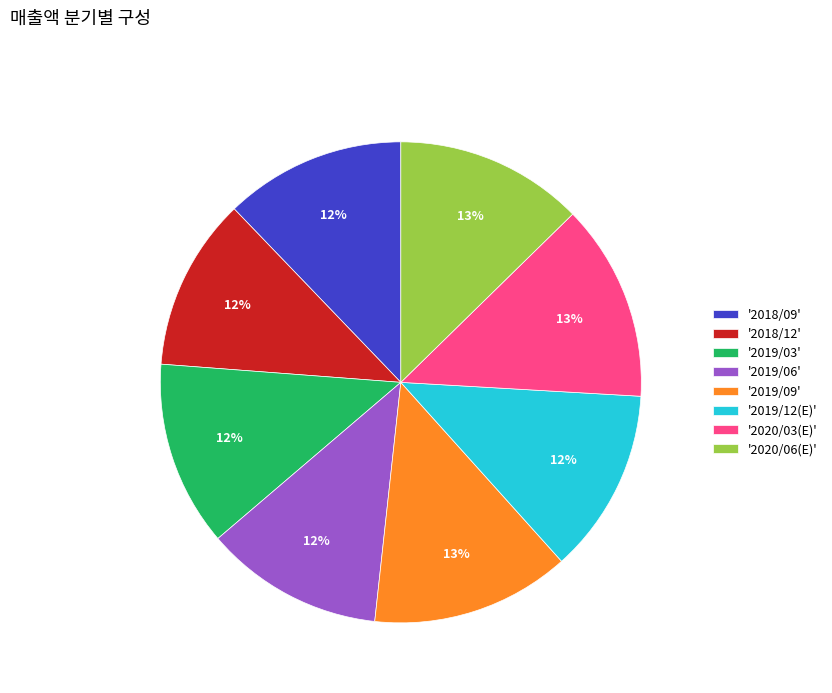

Is the sum of '2018/12' and '2020/03(E)' greater than half?

No